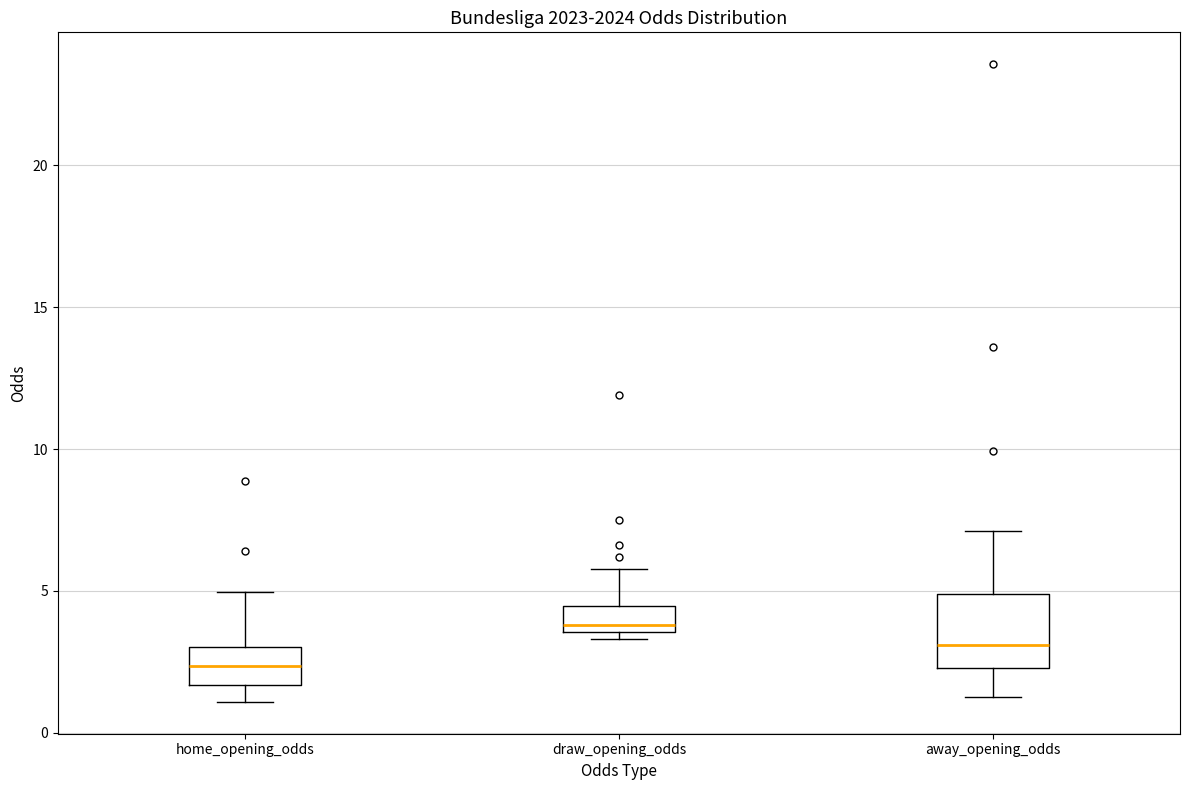

Which box's median line is the lowest?

home_opening_odds